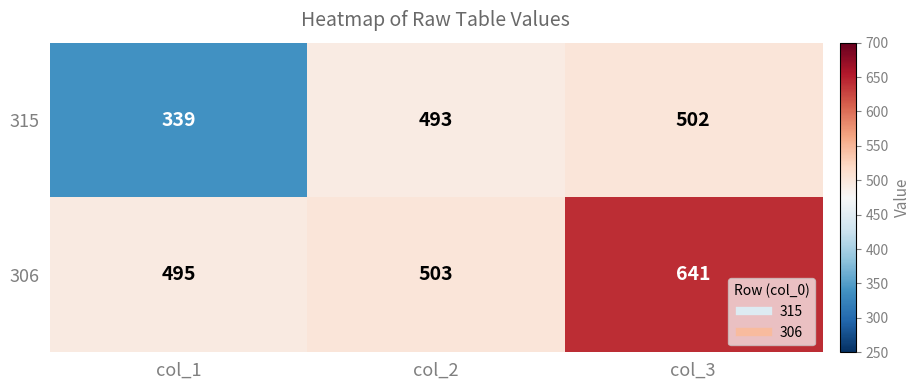

At which category is the sum across all series the highest?

col_3